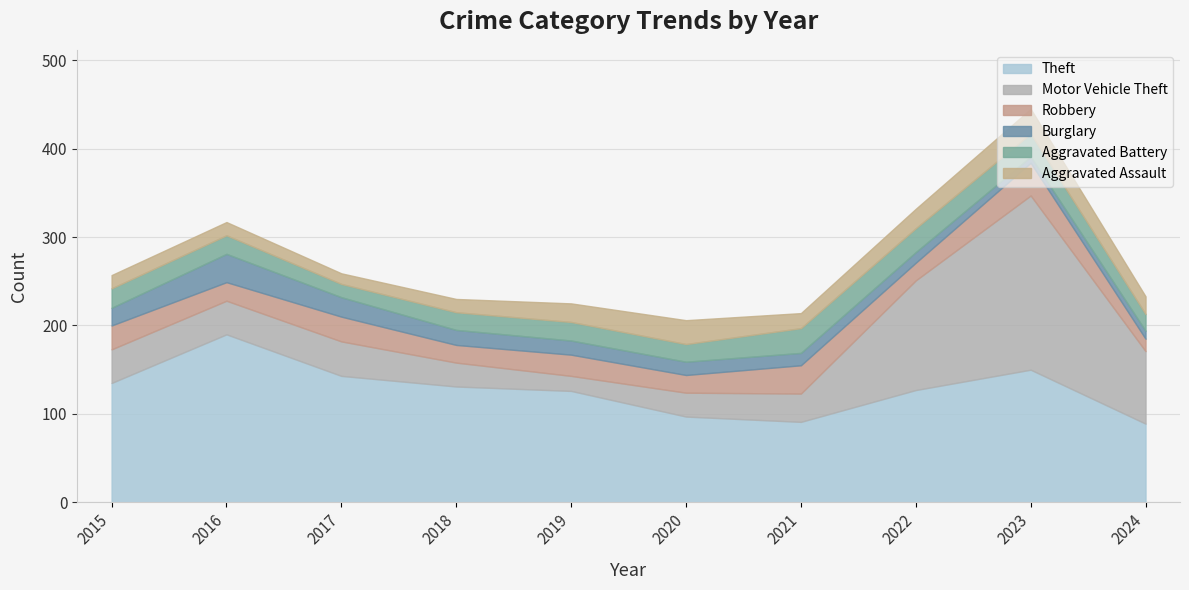

Where is Burglary nearest to the value 19?

2015